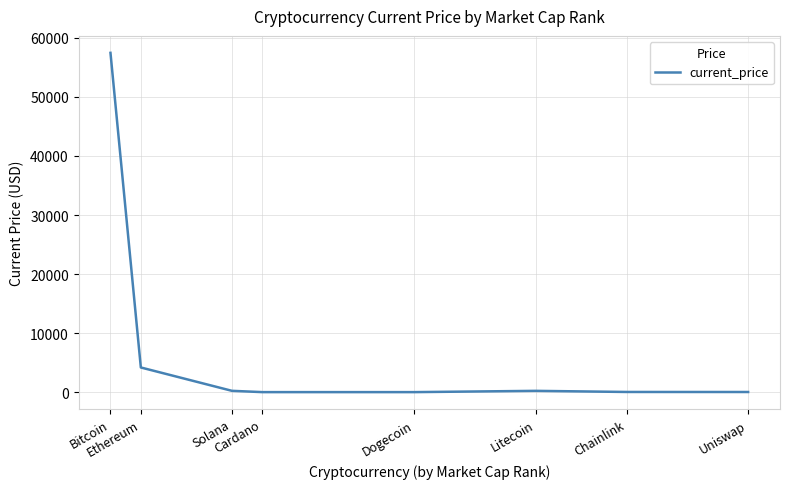

Is it true that the value at Bitcoin is 57464.0?

True